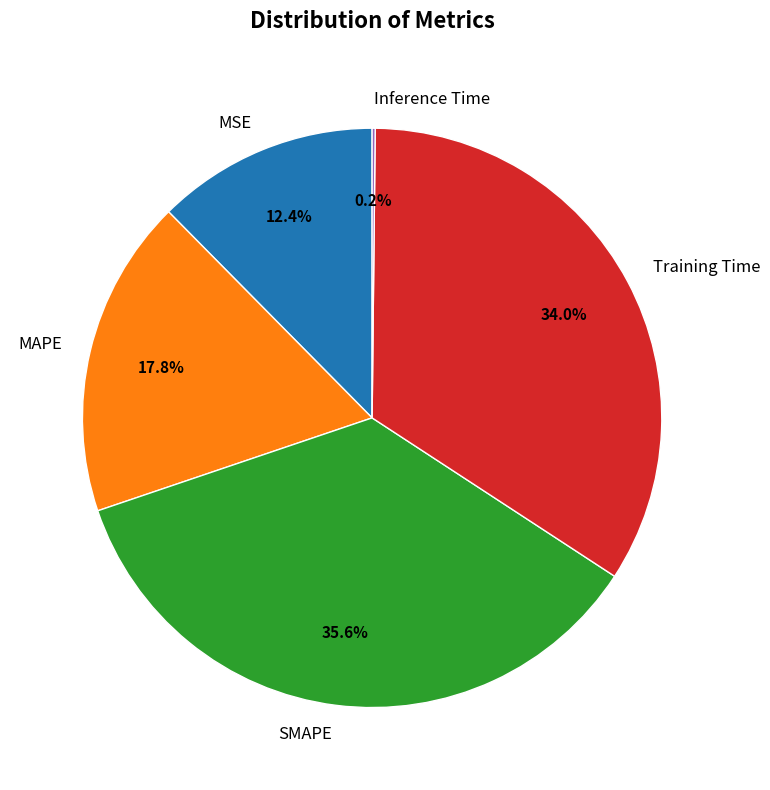

To the nearest percent, what portion does Training Time represent?

34%